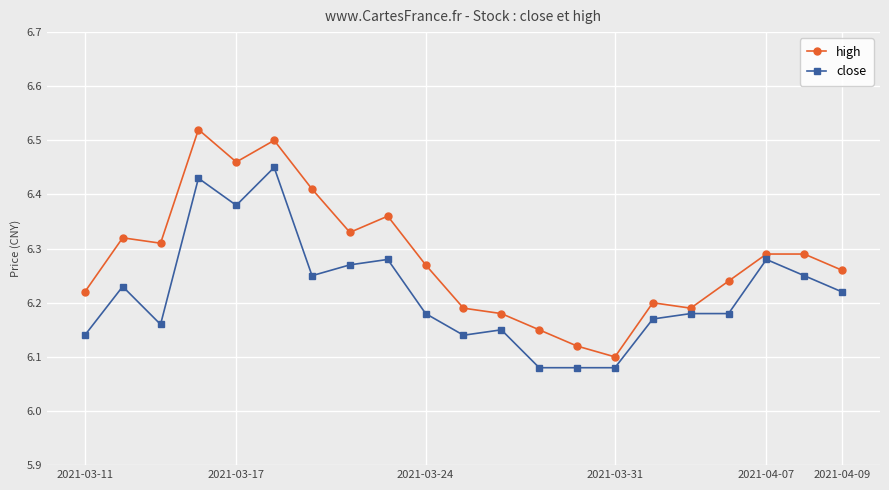

At how many categories does at least one series exceed 6?

21